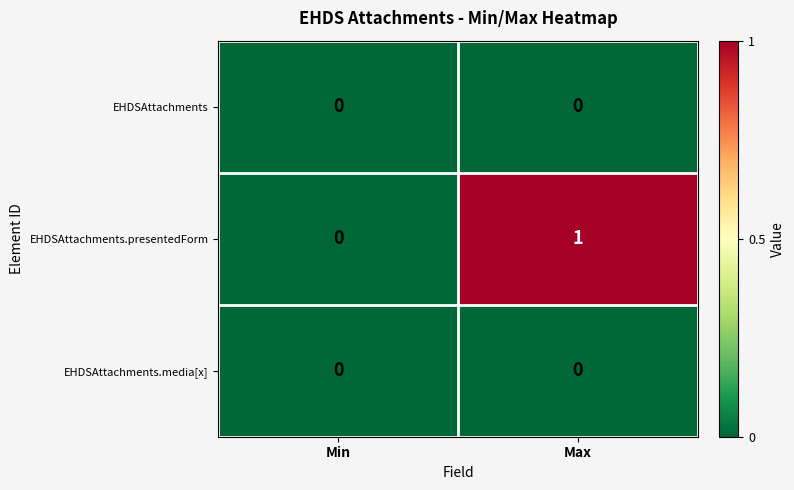

At which category is the sum across all series the highest?

Max